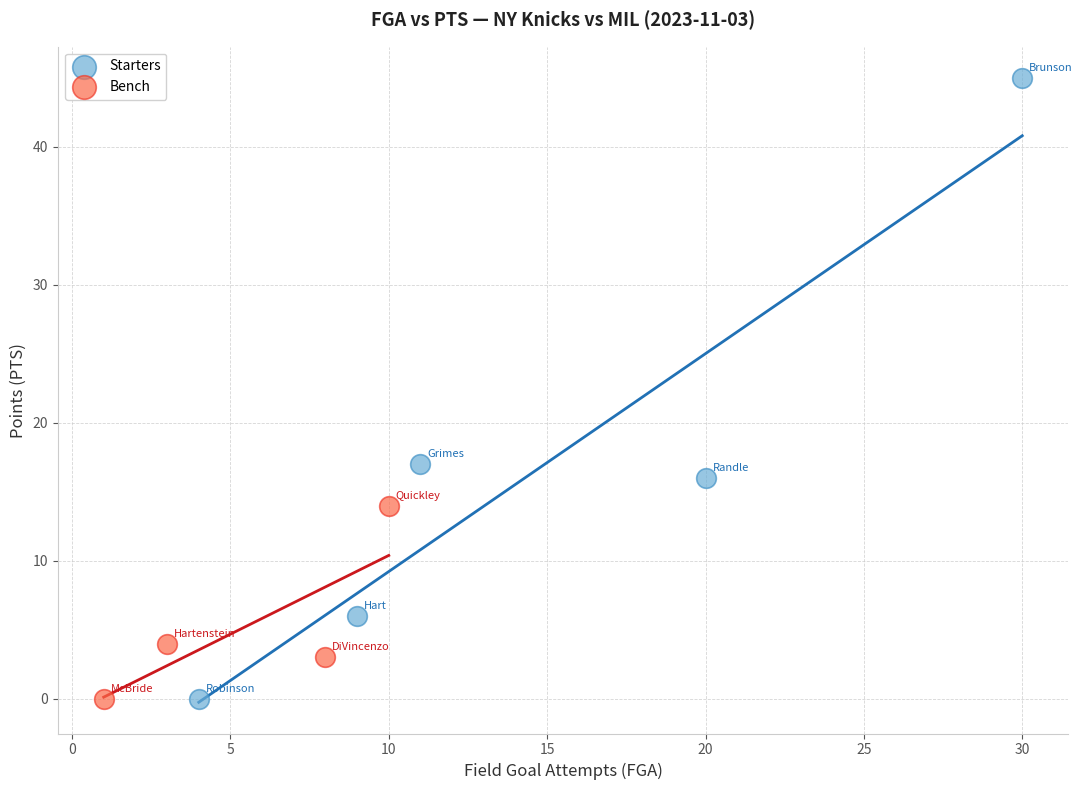

Which series has the largest Y range (max minus min)?

Starters